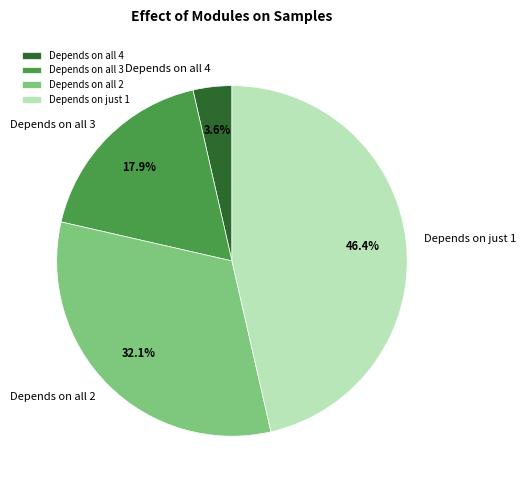

Is there a majority slice in this chart?

No